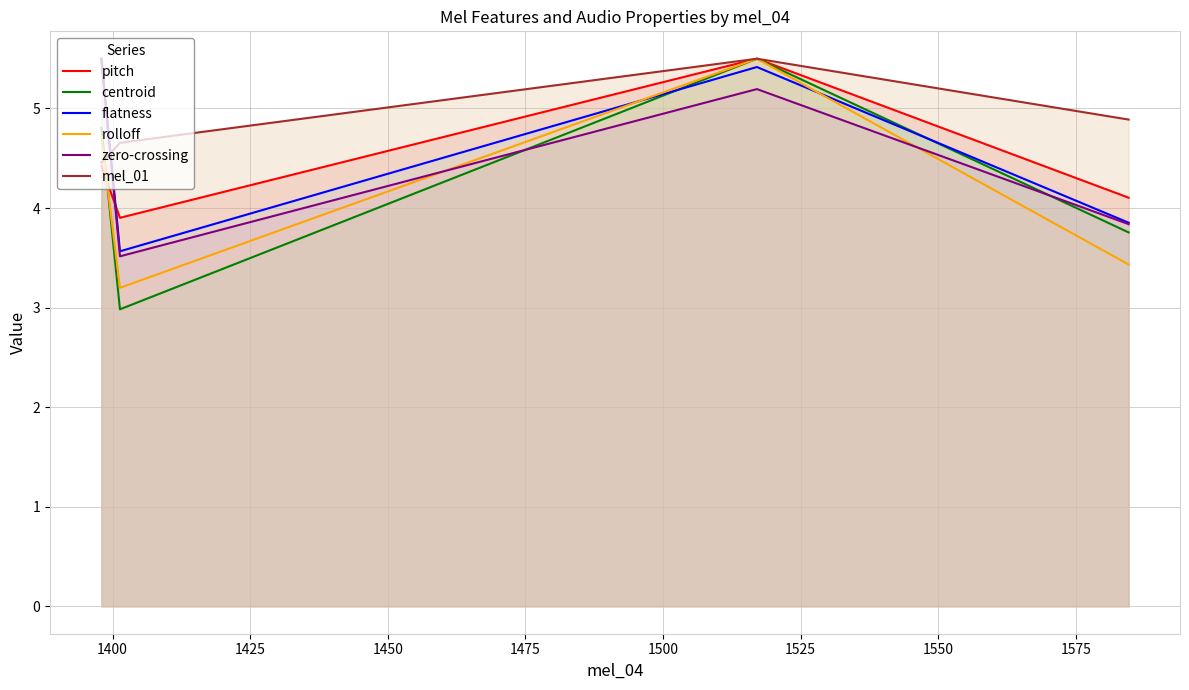

What is the smallest value displayed?

3.0